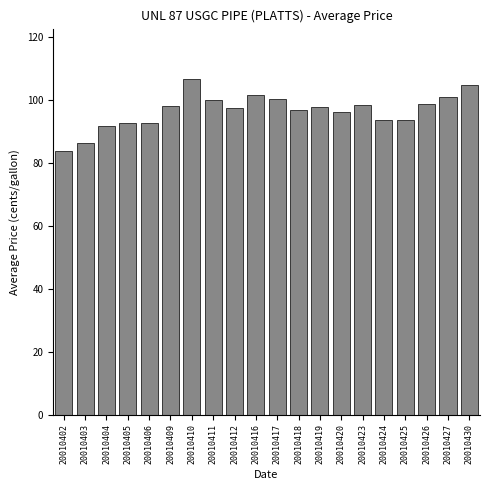

What is the minimum value shown in the chart?

84.0